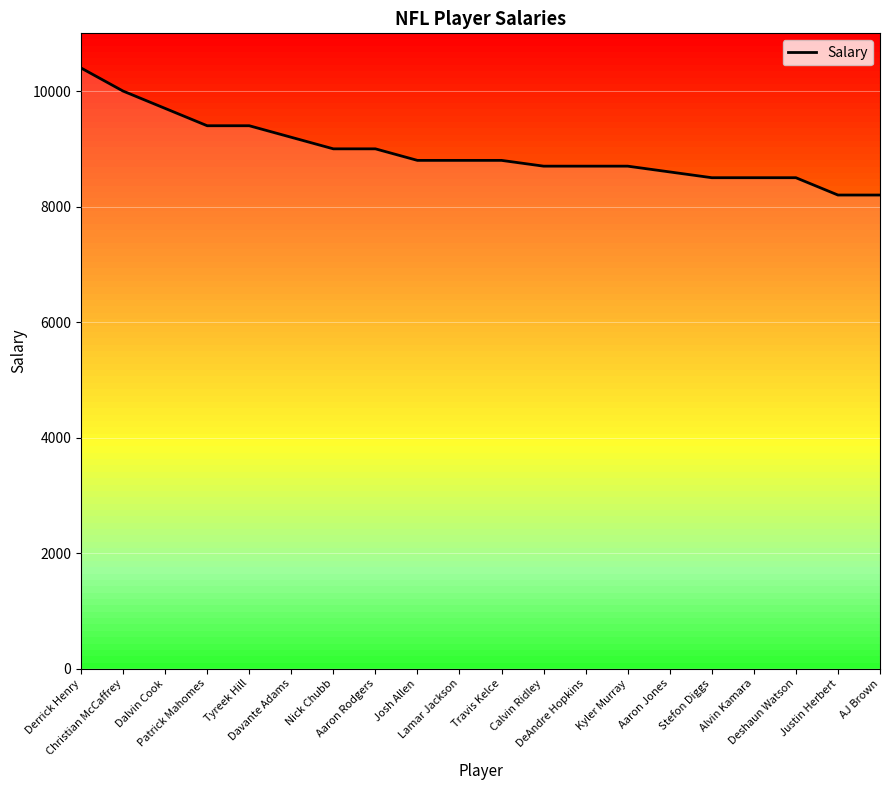

Reading right to left, list all the values displayed in this chart.

AJ Brown=8200	Justin Herbert=8200	Deshaun Watson=8500	Alvin Kamara=8500	Stefon Diggs=8500	Aaron Jones=8600	Kyler Murray=8700	DeAndre Hopkins=8700	Calvin Ridley=8700	Travis Kelce=8800	Lamar Jackson=8800	Josh Allen=8800	Aaron Rodgers=9000	Nick Chubb=9000	Davante Adams=9200	Tyreek Hill=9400	Patrick Mahomes=9400	Dalvin Cook=9700	Christian McCaffrey=10000	Derrick Henry=10400